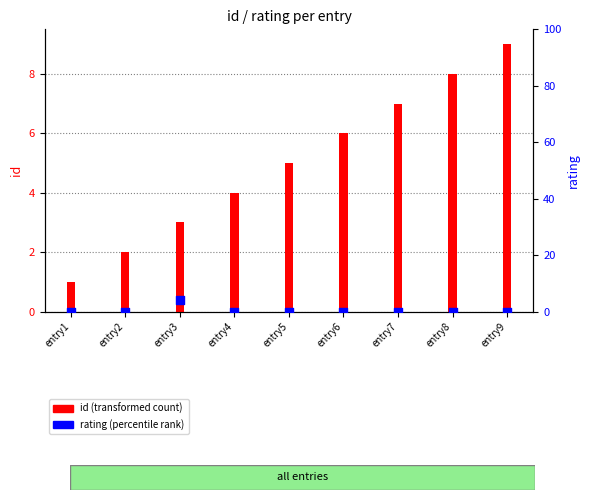

At which category is the sum across all series the highest?

entry9